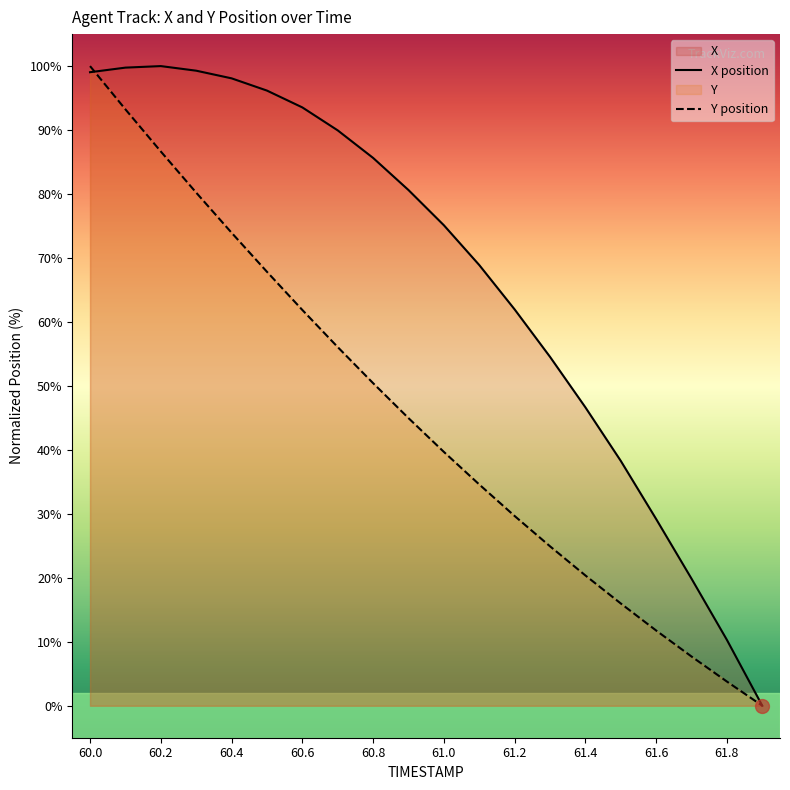

Reading left to right, list all the values displayed in this chart.

X: 99.0	99.8	100.0	99.3	98.1	96.2	93.5	90.0	85.6	80.6	75.1	68.9	62.0	54.5	46.7	38.3	29.2	19.9	10.3	0.0
Y: 100.0	93.2	86.7	80.2	73.9	67.8	61.9	56.1	50.4	45.0	39.7	34.6	29.7	24.9	20.4	16.0	11.8	7.7	3.8	0.0